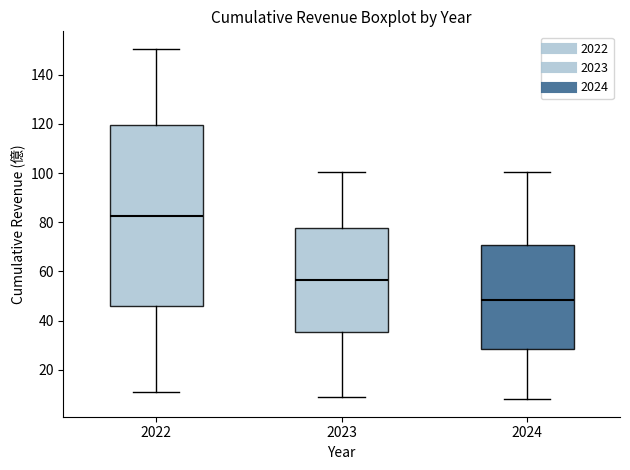

Which box is the tallest, from its lower edge to its upper edge?

2022